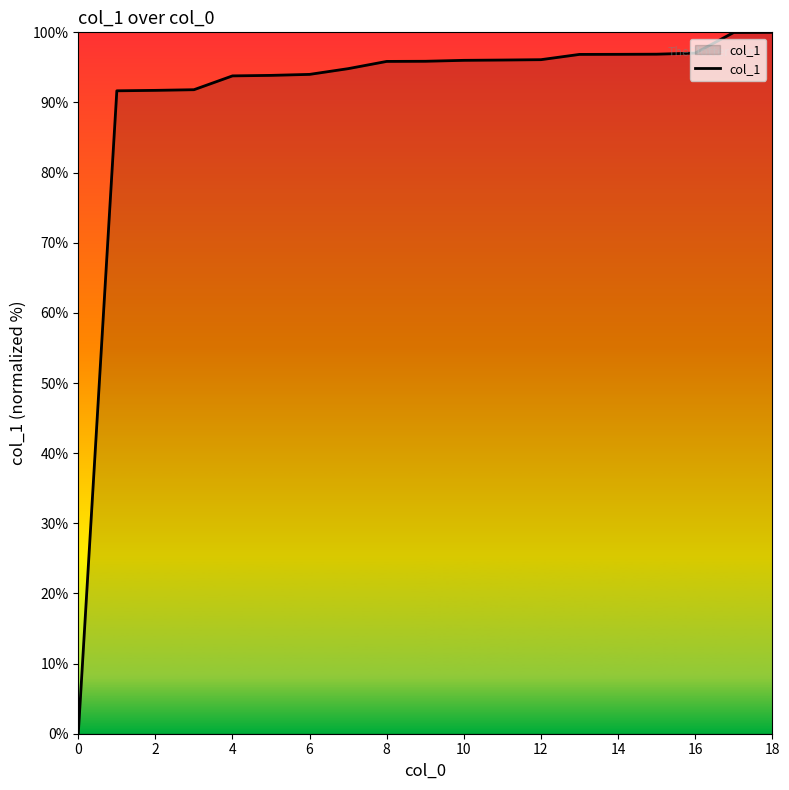

What is the maximum value shown in the chart?

100.0